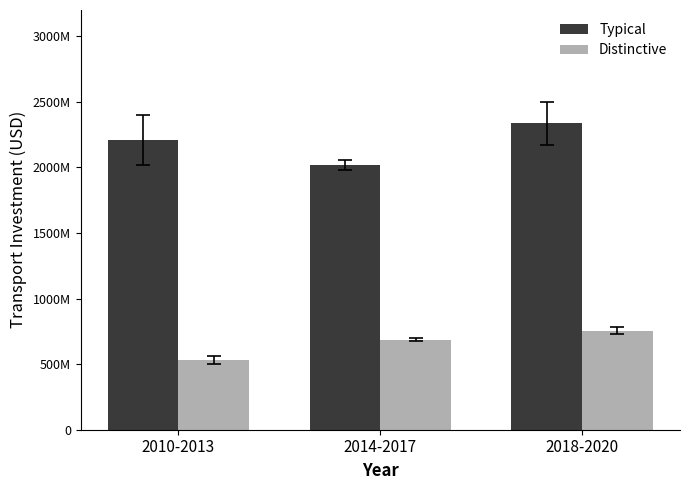

At which category is the sum across all series the highest?

2018-2020